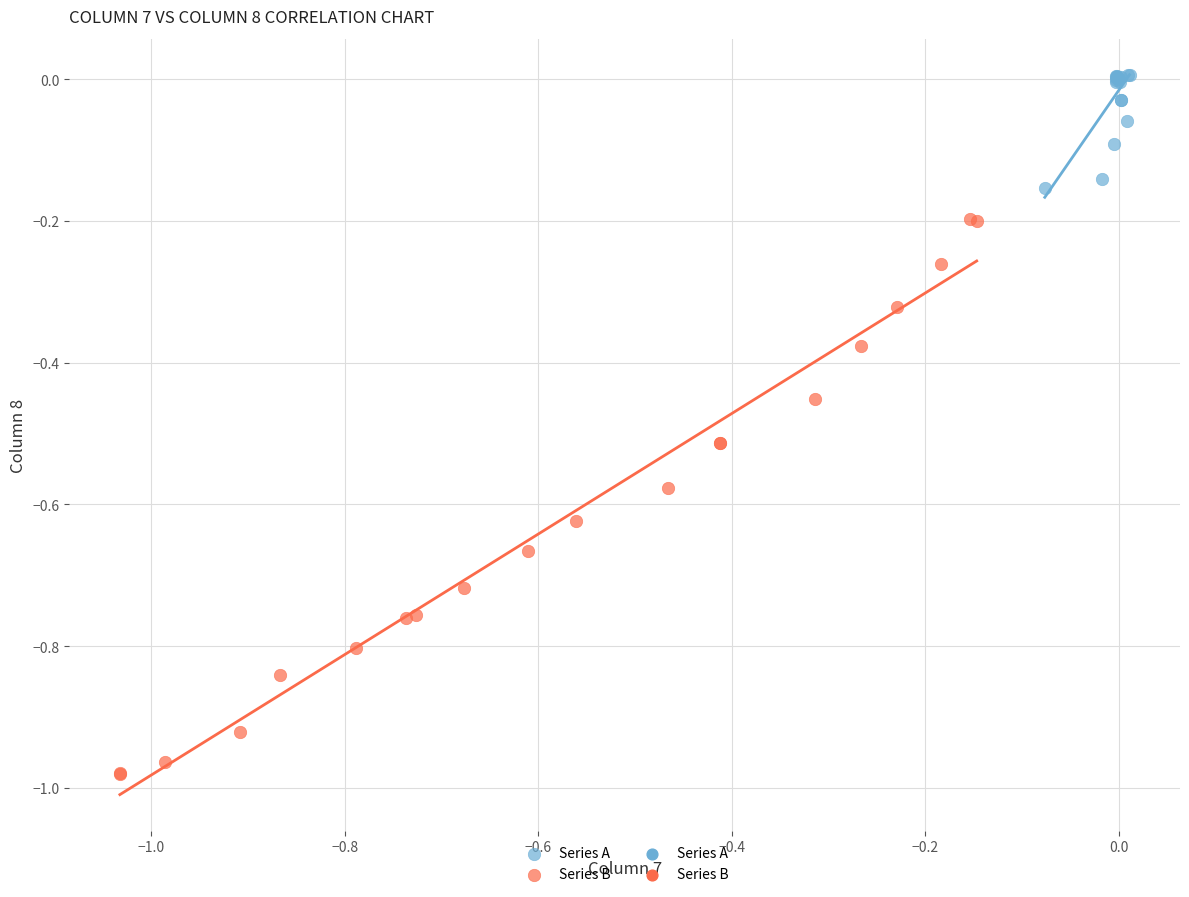

Which series has the widest spread of Y values?

Series B